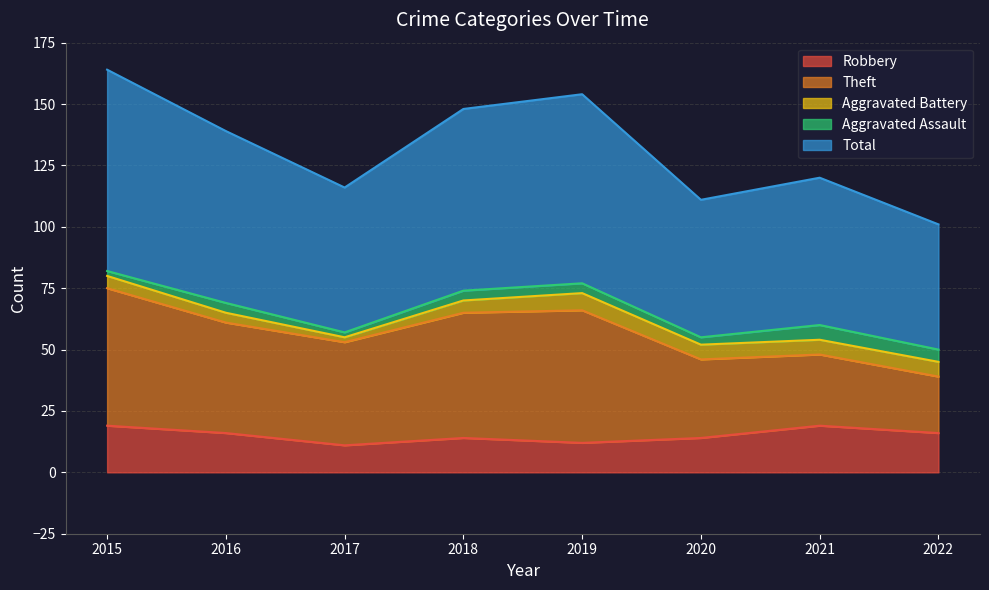

At which category does Theft reach its first local valley?

2017